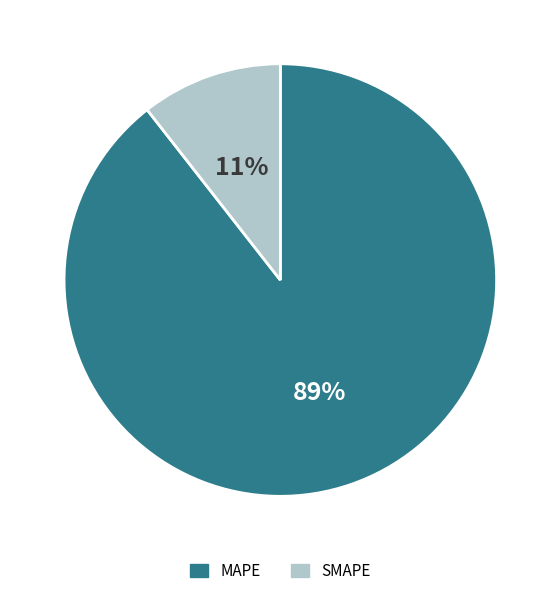

Is there any slice that represents more than half of the pie?

Yes